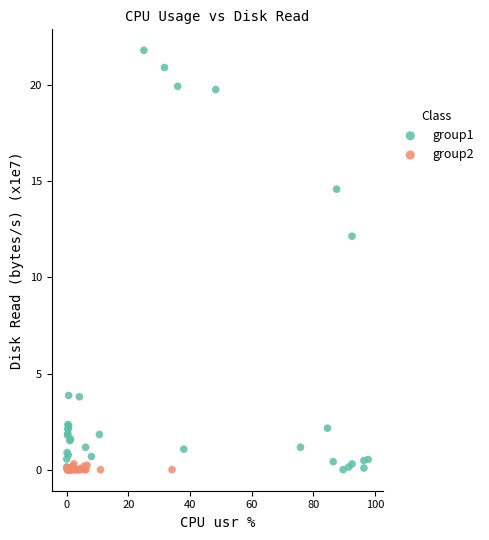

Which series has the largest Y range (max minus min)?

group1